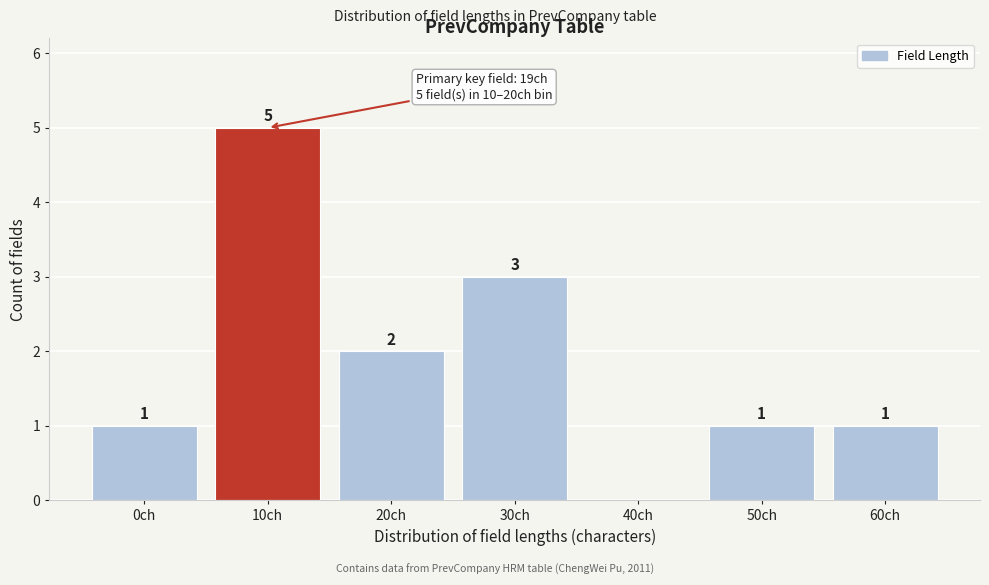

Reading right to left, transcribe all the data shown in this chart.

60ch=1	50ch=1	40ch=0	30ch=3	20ch=2	10ch=5	0ch=1